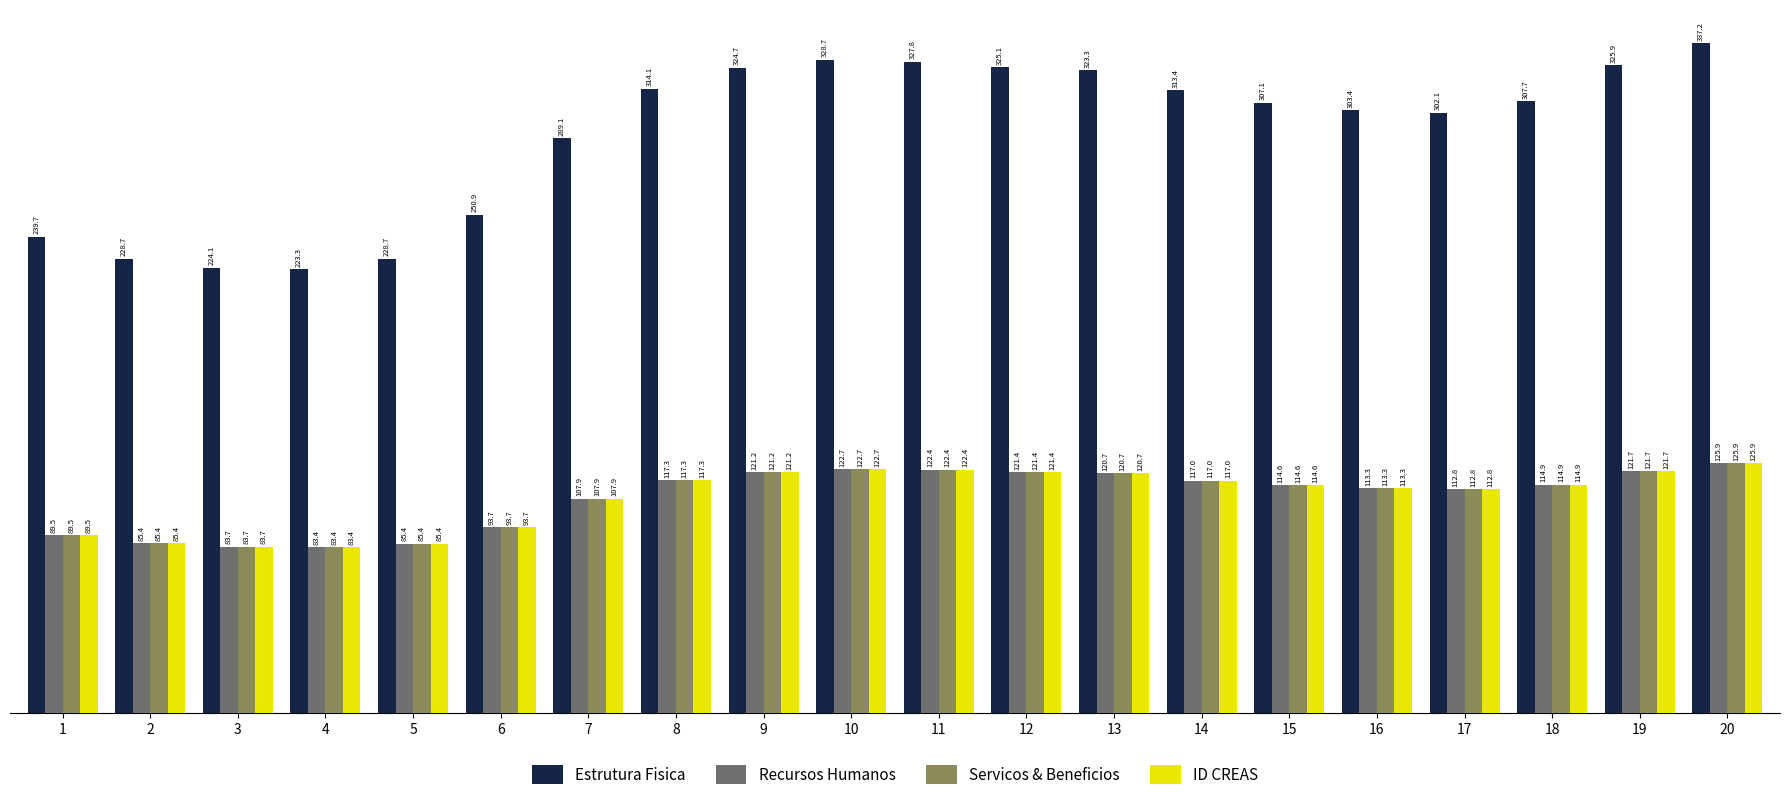

What is the sum of the Recursos Humanos values at 19 and 16?

234.9